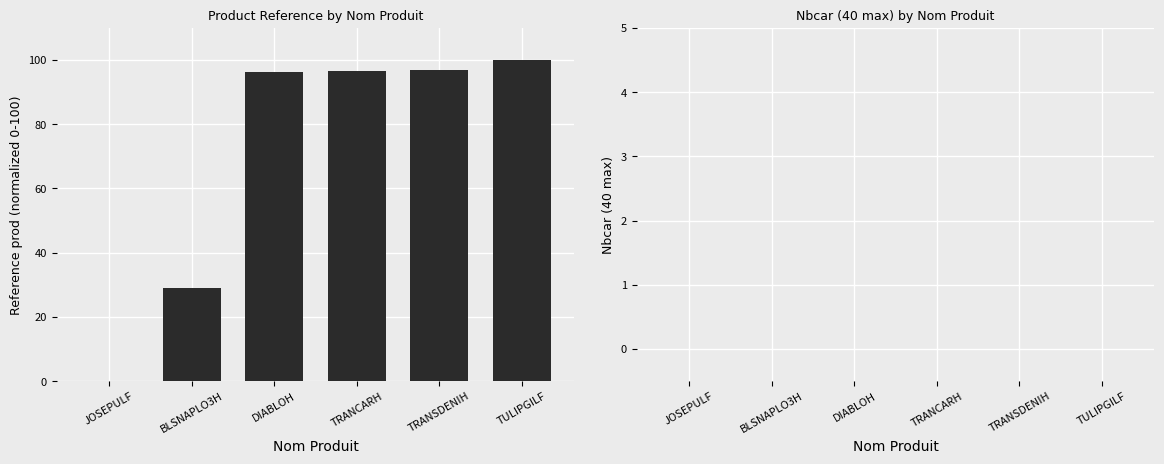

What value does the data have at DIABLOH?

96.4